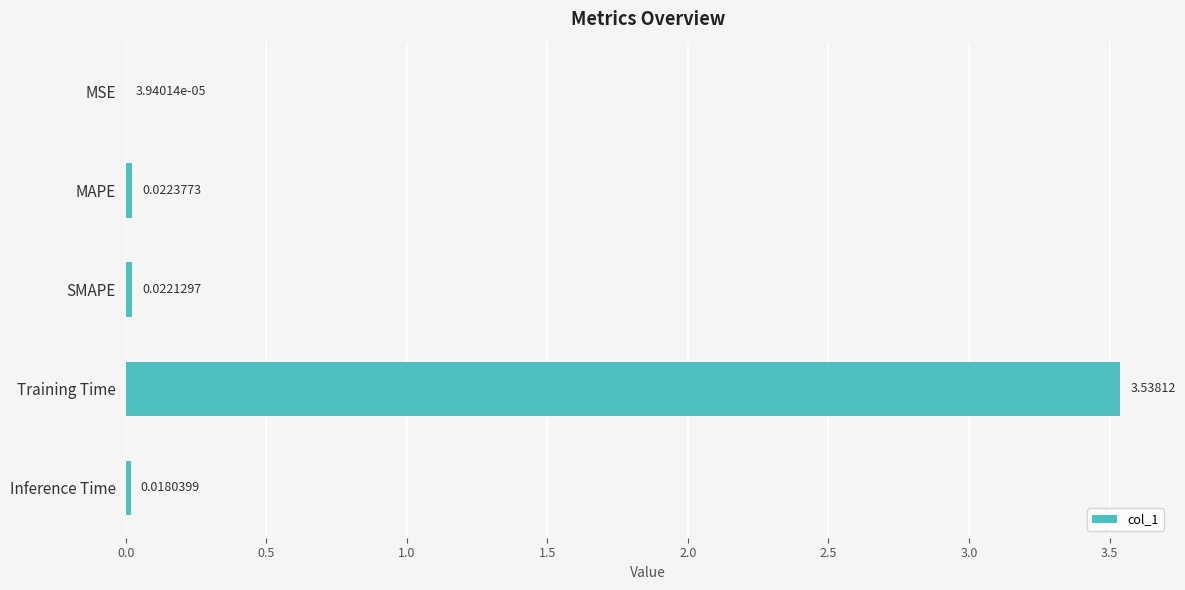

Are the bars horizontal?

Yes